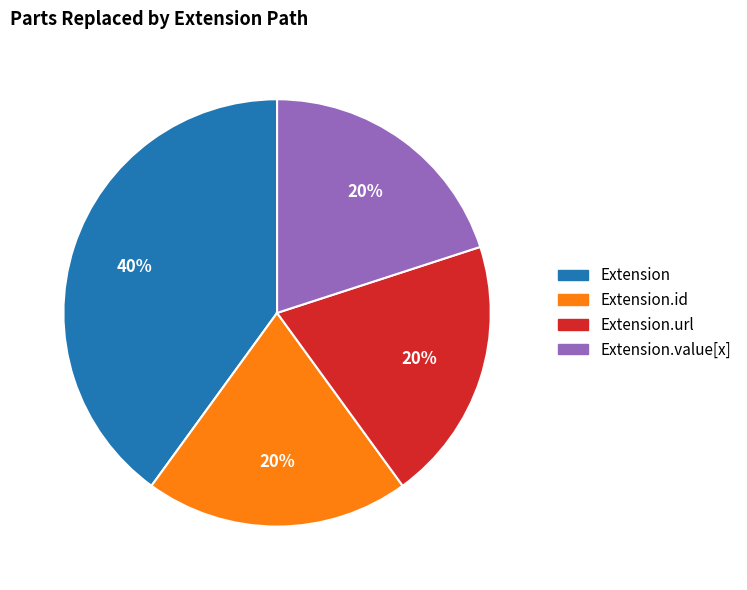

To the nearest percent, what is the difference between the largest and smallest slice percentages?

20%